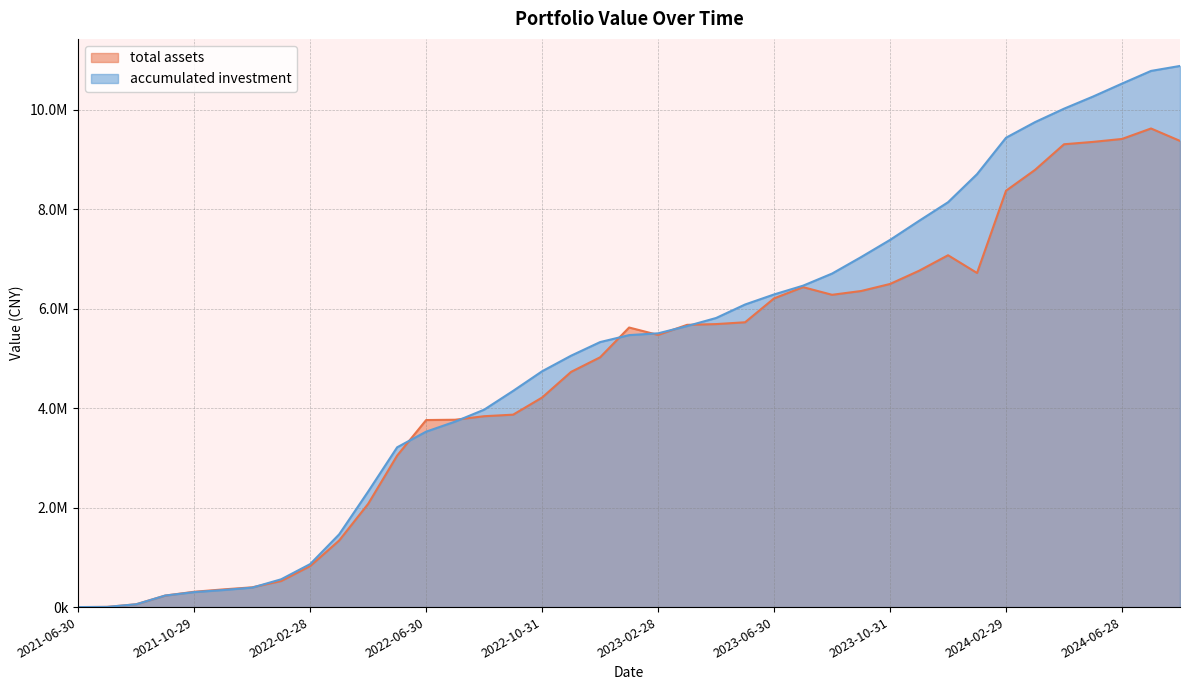

Reading right to left, extract all data points from this chart.

total assets: 9371352.1	9621029.9	9410555.2	9351345.0	9303749.5	8788744.2	8370327.0	6716387.3	7072800.8	6760937.3	6495573.6	6353649.2	6277613.1	6431544.5	6205993.4	5725477.0	5688910.8	5673901.6	5470751.3	5619968.8	5021488.7	4728616.4	4212841.6	3868332.8	3836927.7	3766202.9	3760061.8	3046013.2	2075842.0	1338835.9	825069.9	524818.3	397335.5	355421.1	308227.5	231596.8	56574.3	3953.9	0.0
accumulated investment: 10878064.8	10778163.3	10523299.7	10262675.9	10018917.1	9748798.7	9435338.7	8703256.4	8138561.0	7764384.3	7381454.0	7035470.7	6704461.6	6461175.5	6284943.4	6082748.5	5811354.1	5649161.7	5503371.9	5467394.3	5327307.2	5054137.2	4740726.3	4346196.0	3968715.0	3728722.6	3526791.1	3212353.6	2323021.8	1462612.9	864656.1	559103.3	391166.0	342572.0	300965.6	232046.9	56731.5	3953.9	0.0